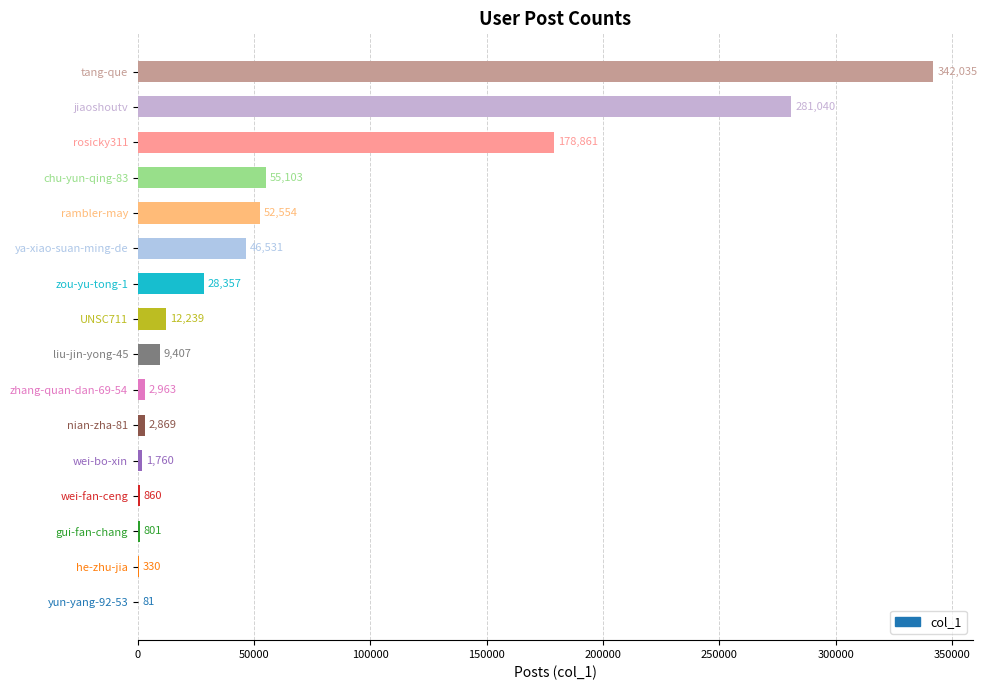

Where is the data nearest to the value 171058?

rosicky311